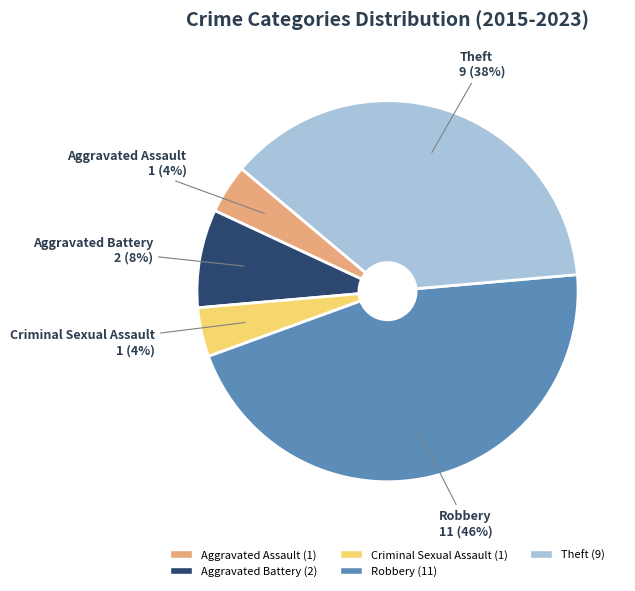

How many segments does this pie chart have?

5